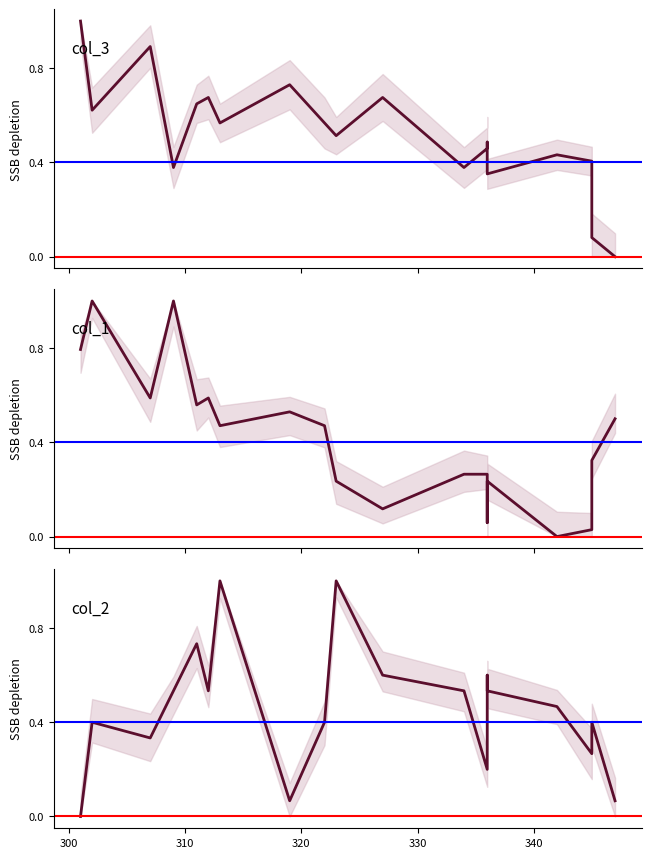

Reading left to right, extract all data points from this chart.

col_3: 290=1.0	300=0.6	310=0.9	320=0.4	330=0.6	340=0.7	350=0.6	7=0.7	8=0.6	9=0.5	10=0.7	11=0.4	12=0.5	13=0.5	14=0.4	15=0.4	16=0.4	17=0.1	18=0.0
col_1: 290=0.8	300=1.0	310=0.6	320=1.0	330=0.6	340=0.6	350=0.5	7=0.5	8=0.5	9=0.2	10=0.1	11=0.3	12=0.3	13=0.1	14=0.2	15=0.0	16=0.0	17=0.3	18=0.5
col_2: 290=0.0	300=0.4	310=0.3	320=0.5	330=0.7	340=0.5	350=1.0	7=0.1	8=0.4	9=1.0	10=0.6	11=0.5	12=0.2	13=0.6	14=0.5	15=0.5	16=0.3	17=0.4	18=0.1